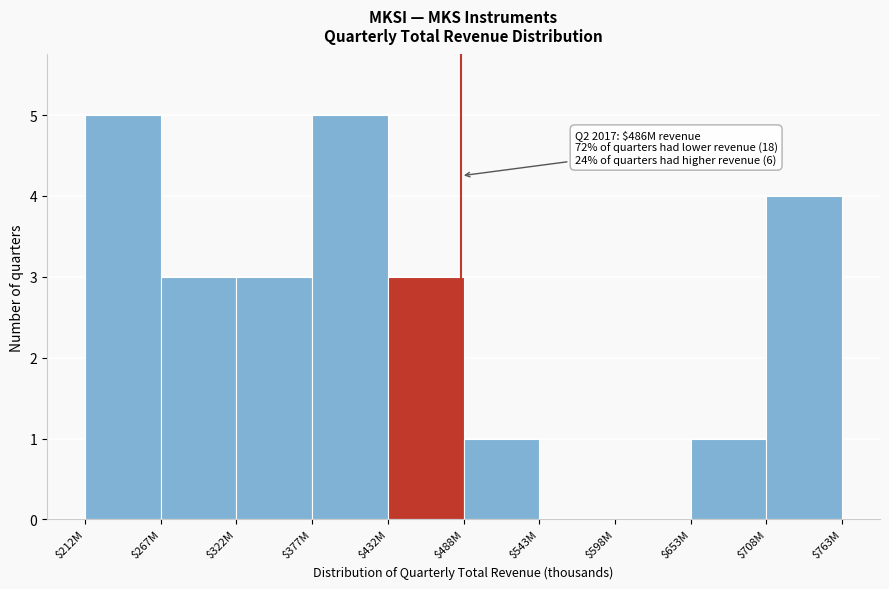

What is the maximum value shown in the chart?

5